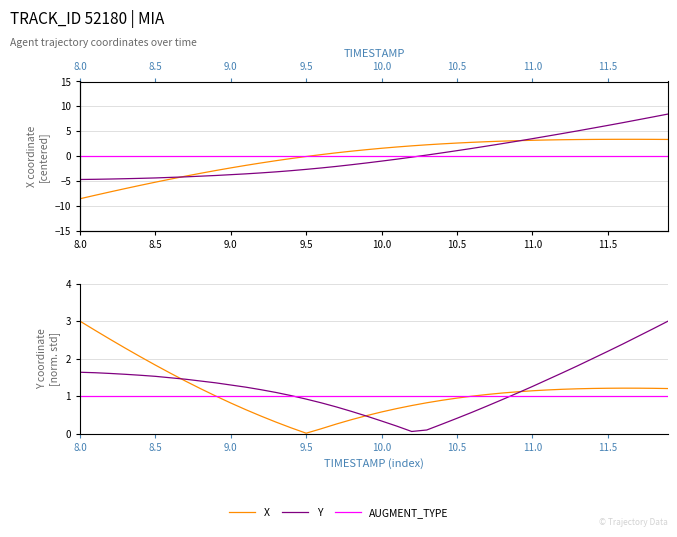

Where does the Y series first go above 1?

8.0